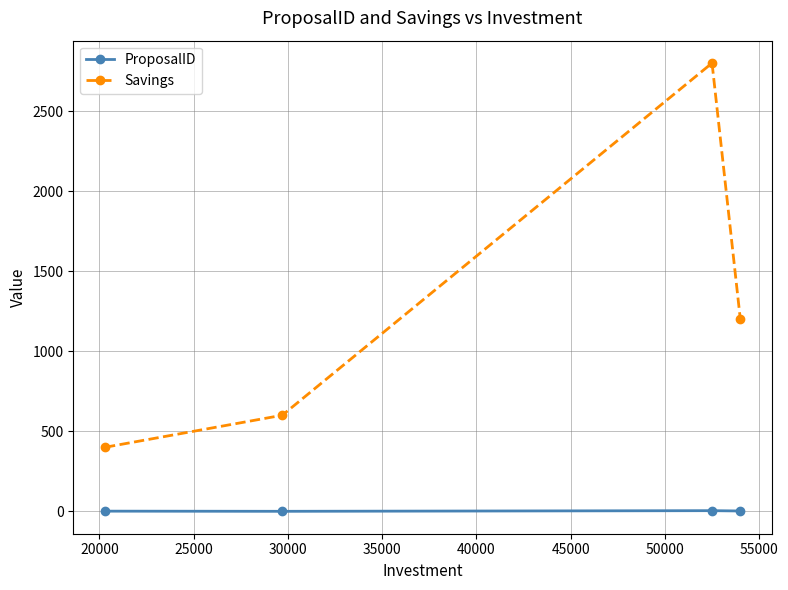

Does the chart have visible grid lines?

Yes